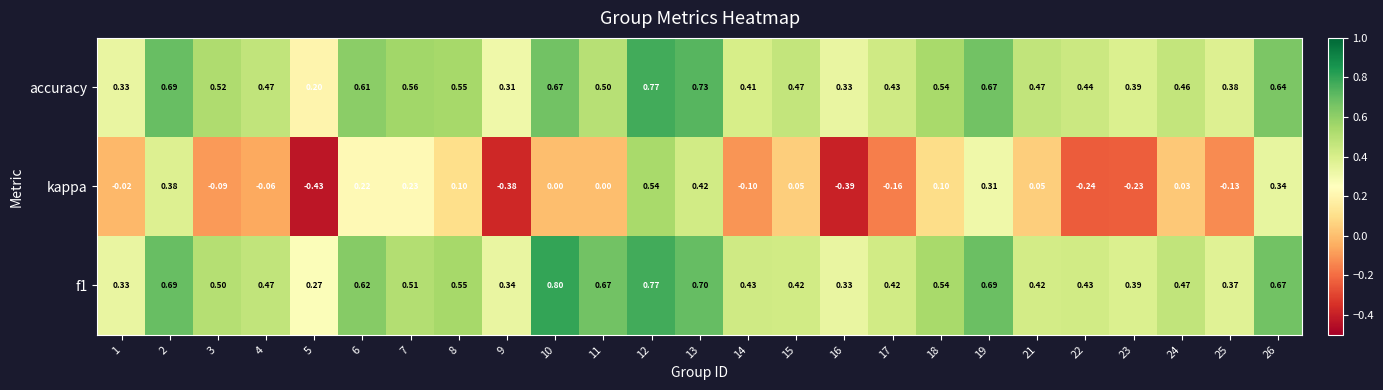

Which category has the lowest value across all series?

5